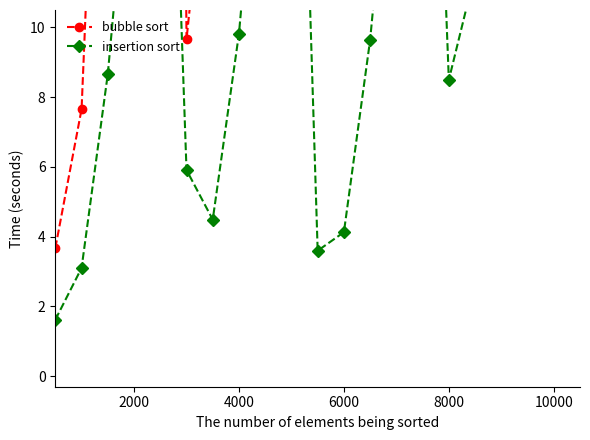

Reading left to right, extract all data points from this chart.

bubble sort: 3.7	7.7	25.8	56.7	100.2	9.7	16.9	32.9	64.3	106.2	16.5	17.0	36.3	66.4	109.5	19.7	29.6	63.1	75.3	124.9
insertion sort: 1.6	3.1	8.7	16.9	27.4	5.9	4.5	9.8	18.3	27.7	3.6	4.1	9.6	17.7	28.0	8.5	11.6	20.9	24.0	36.0